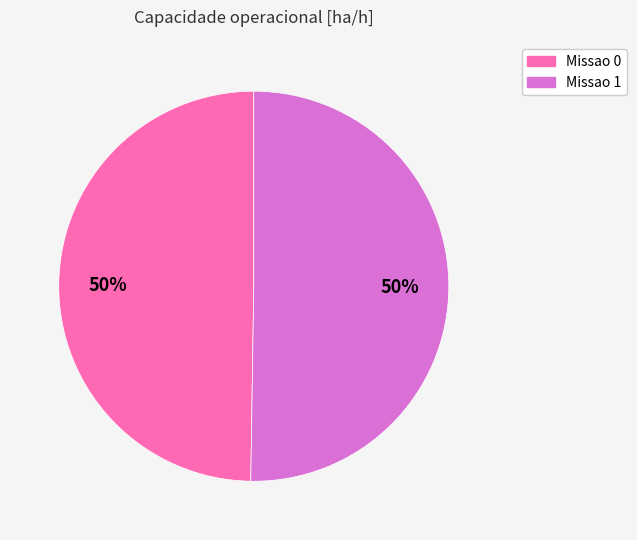

Is the sum of Missao 1 and Missao 0 greater than half?

Yes